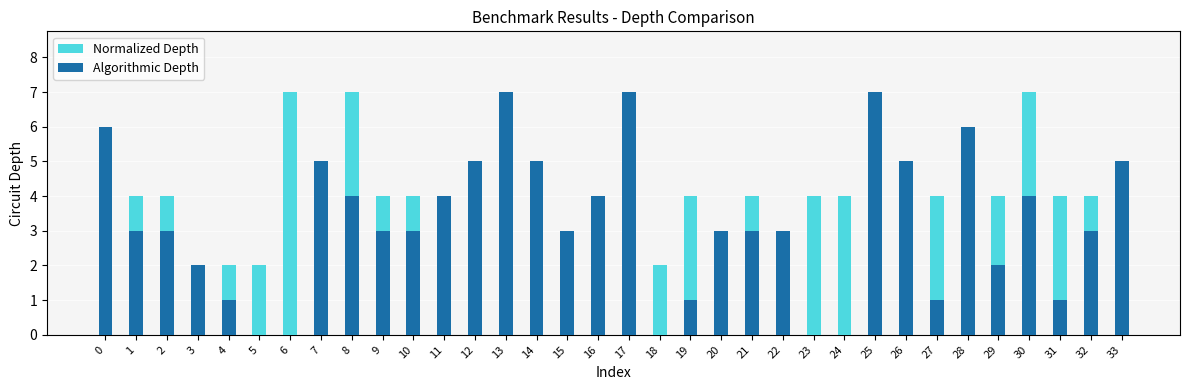

Between 11 and 18, which is larger?

11